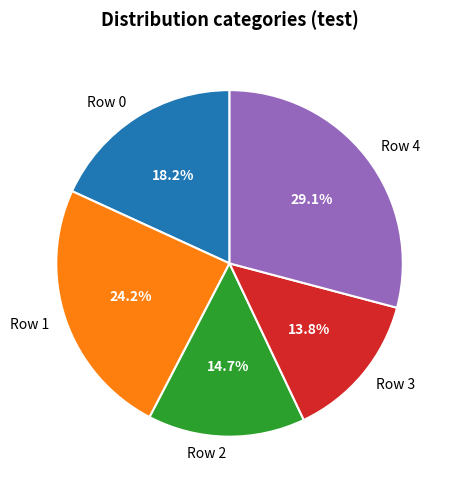

How much of the chart is everything except Row 0?

81.8%